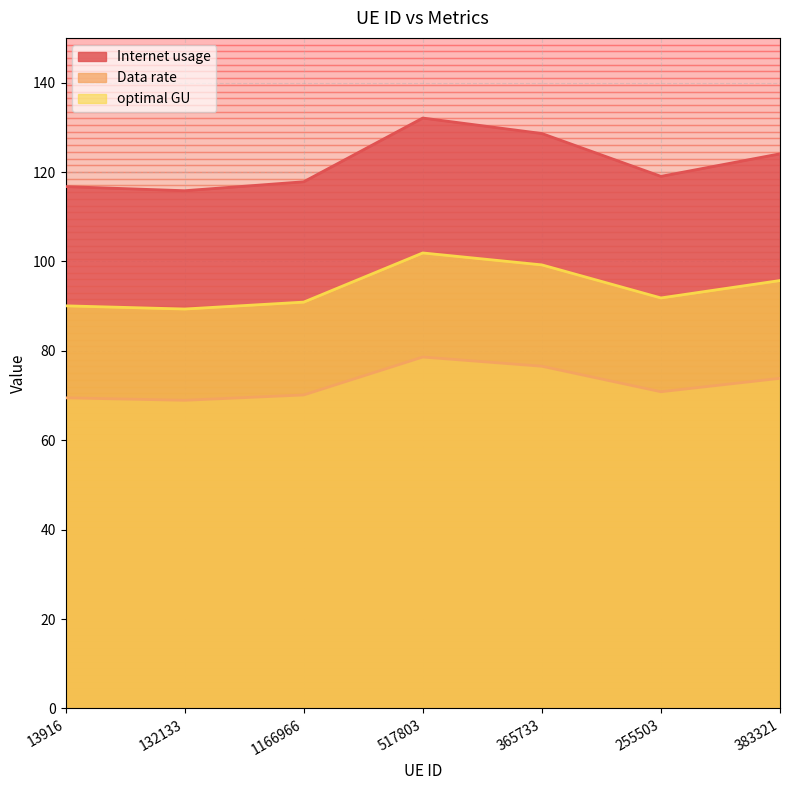

How many lines are shown in the chart?

3